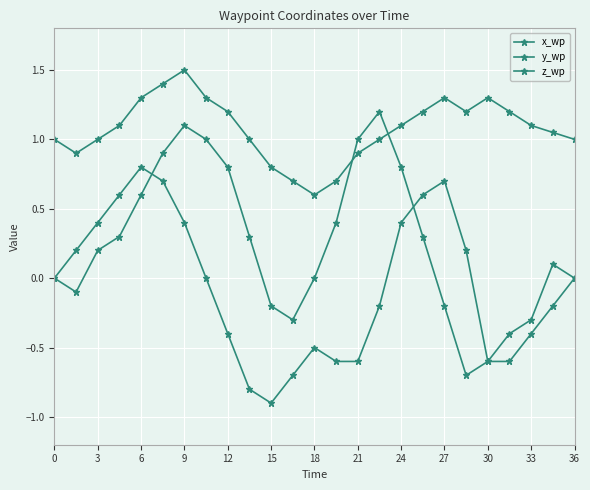

In z_wp, how many points are lower than both neighbors (excluding endpoints)?

3